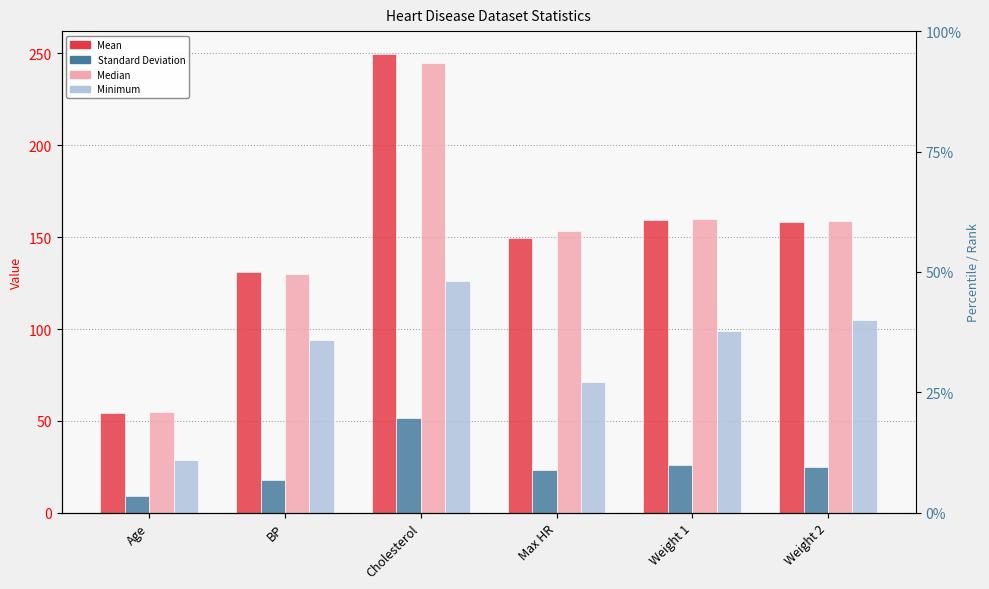

What is the difference between the second highest and second lowest values in the Standard Deviation series?

8.4